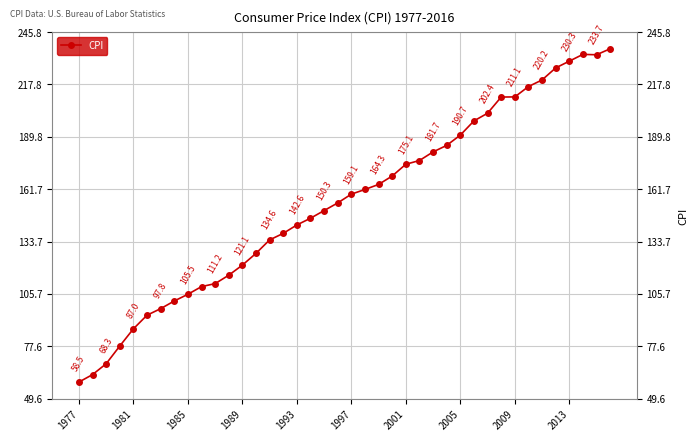

How many lines are shown in the chart?

1